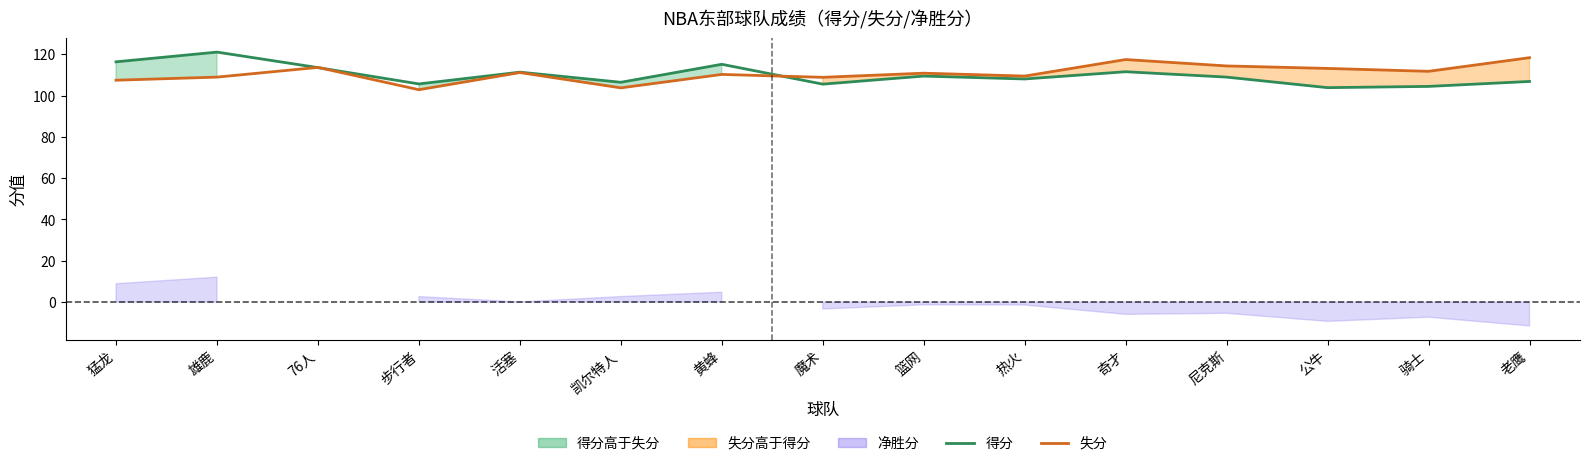

What is the label of the 4th point from the left?

步行者